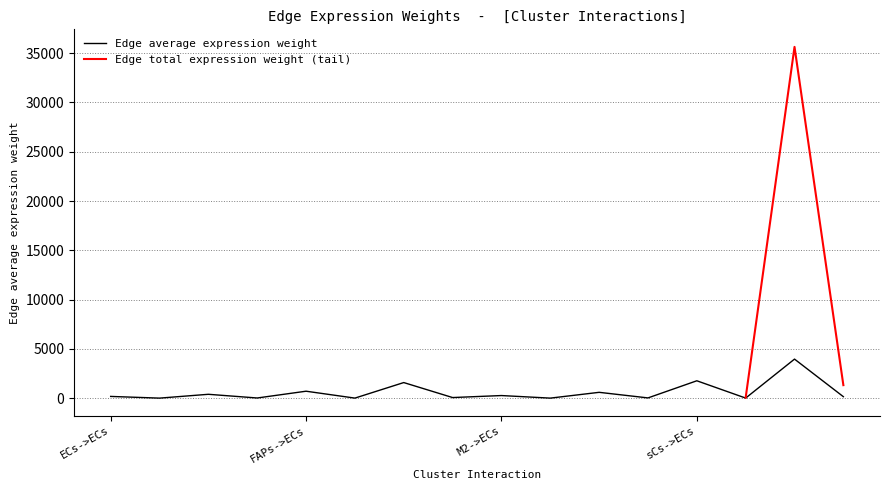

What is the change in value from FAPs->M2 to M2->ECs?

-1317.7